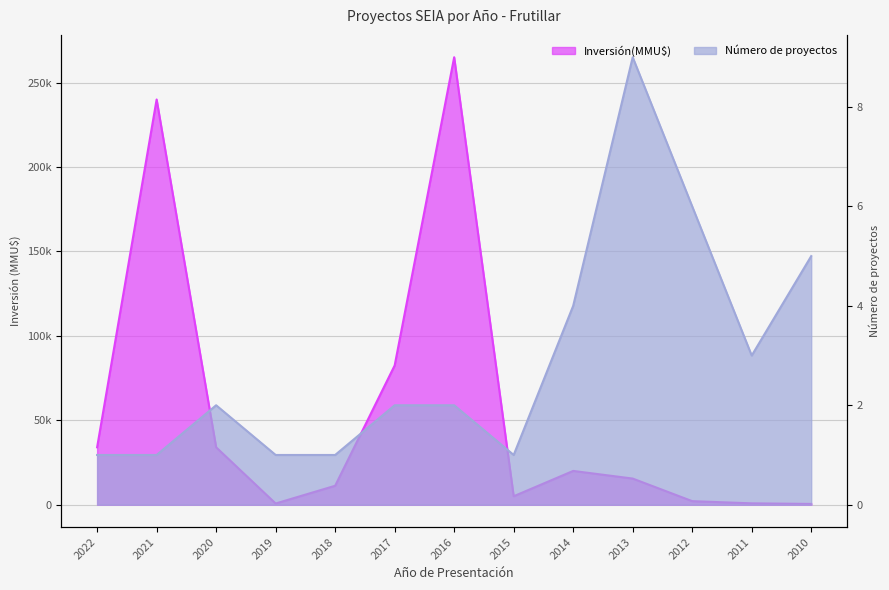

How many distinct data groups are displayed?

2